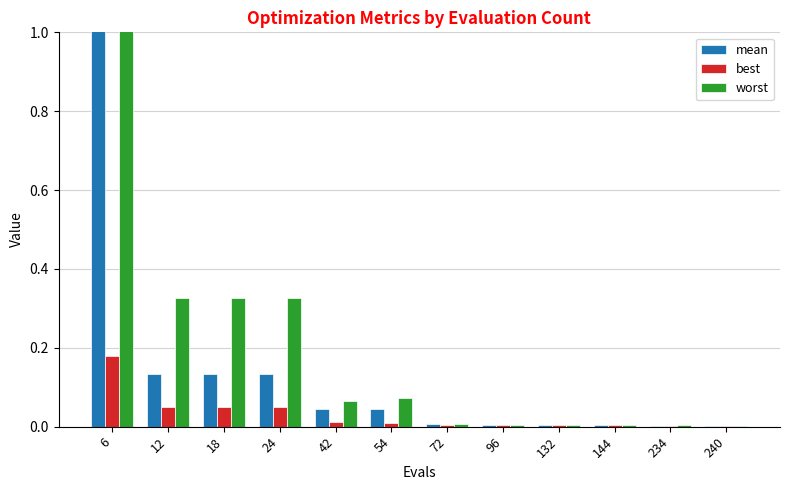

How many bars are there in each group?

3